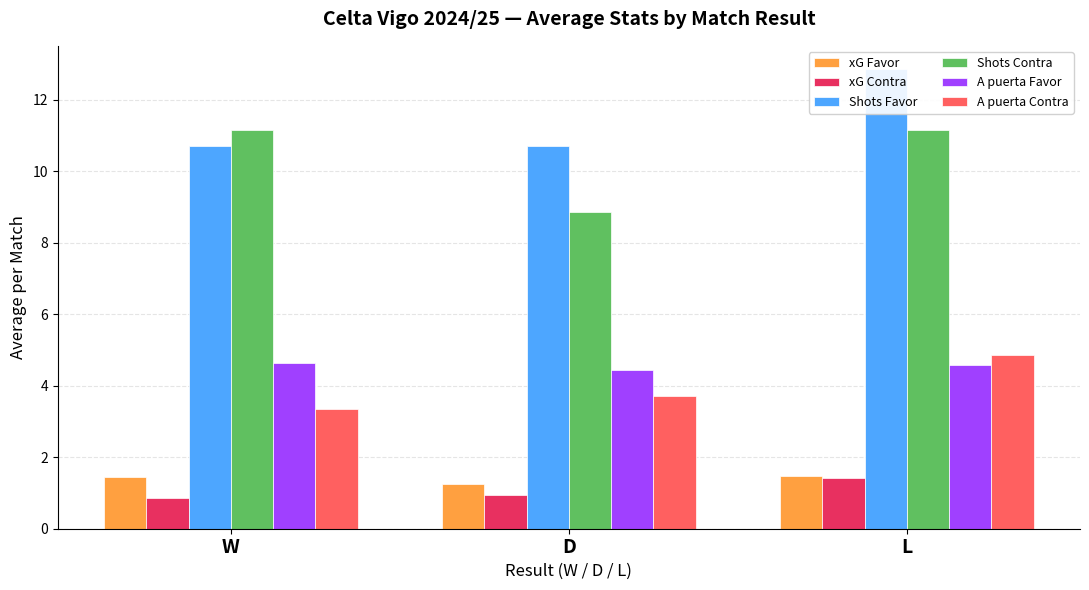

Between W and D, which series saw the biggest shift?

Shots Contra